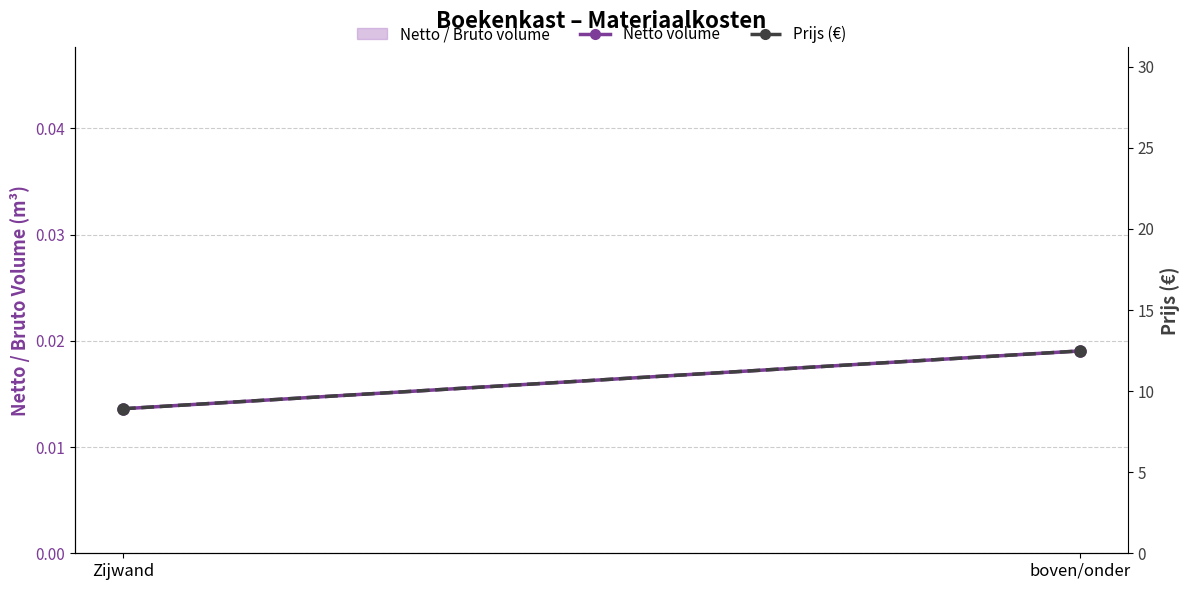

What is the difference between the Prijs (€) values at boven/onder and Zijwand?

3.6